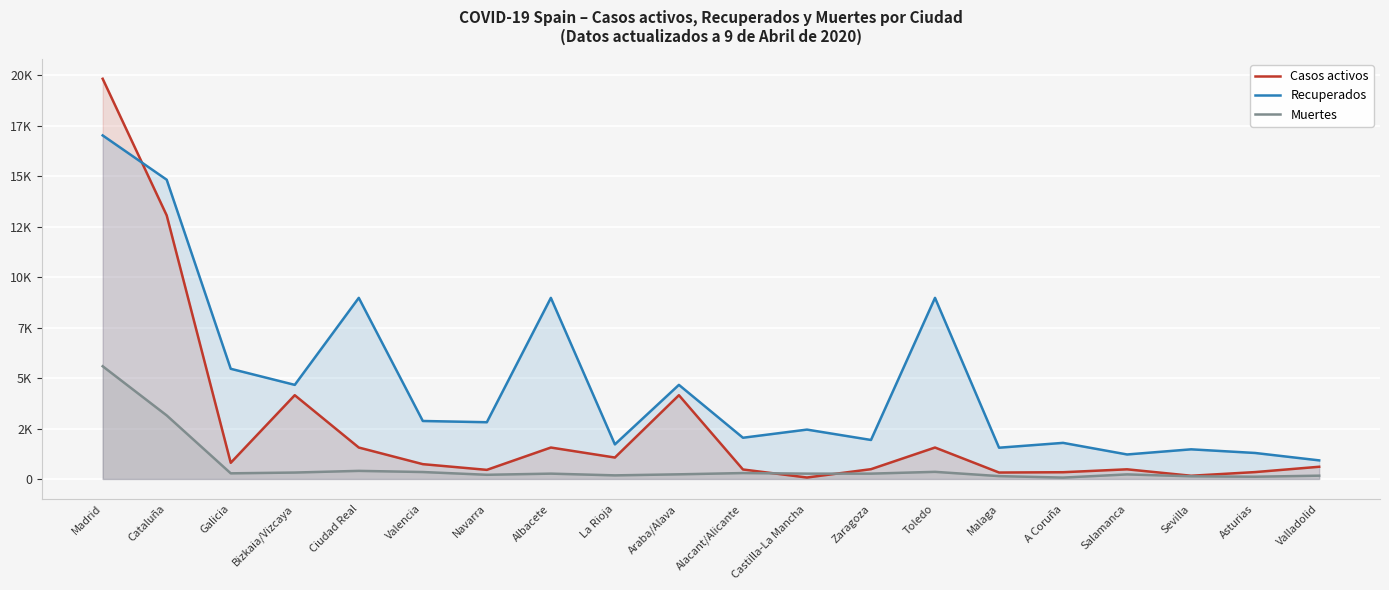

List the series in order of their peak value, highest first.

Casos activos, Recuperados, Muertes